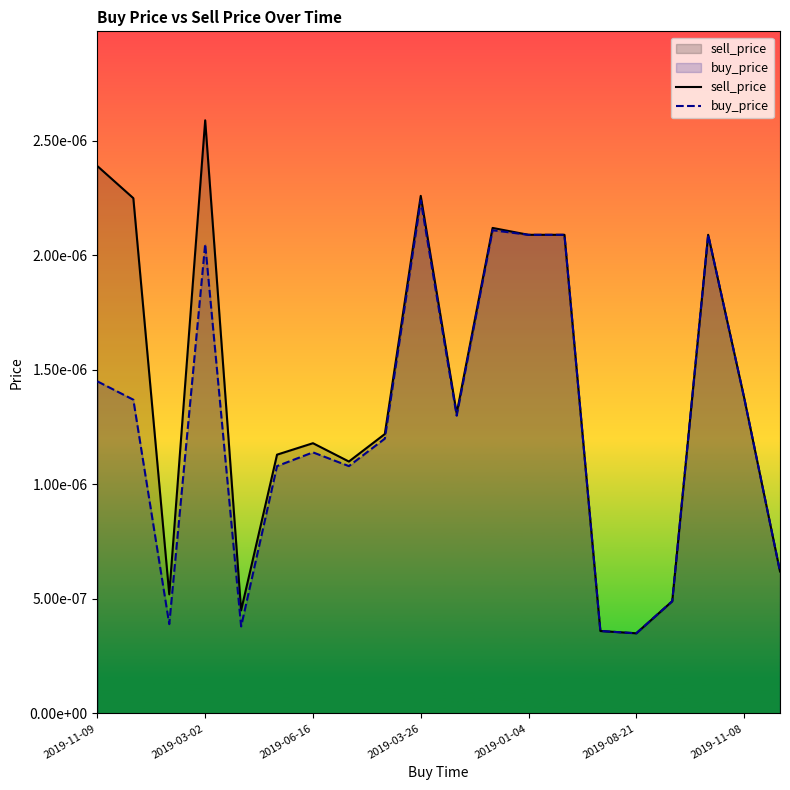

Which series changed the most between 2019-11-08 and 19?

sell_price